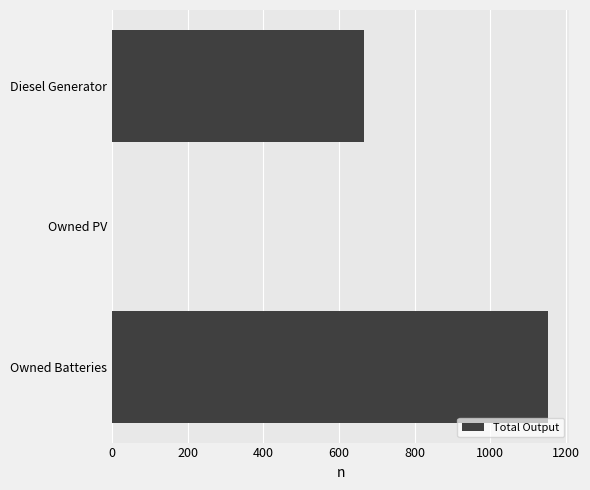

What is the sum of all values?

1818